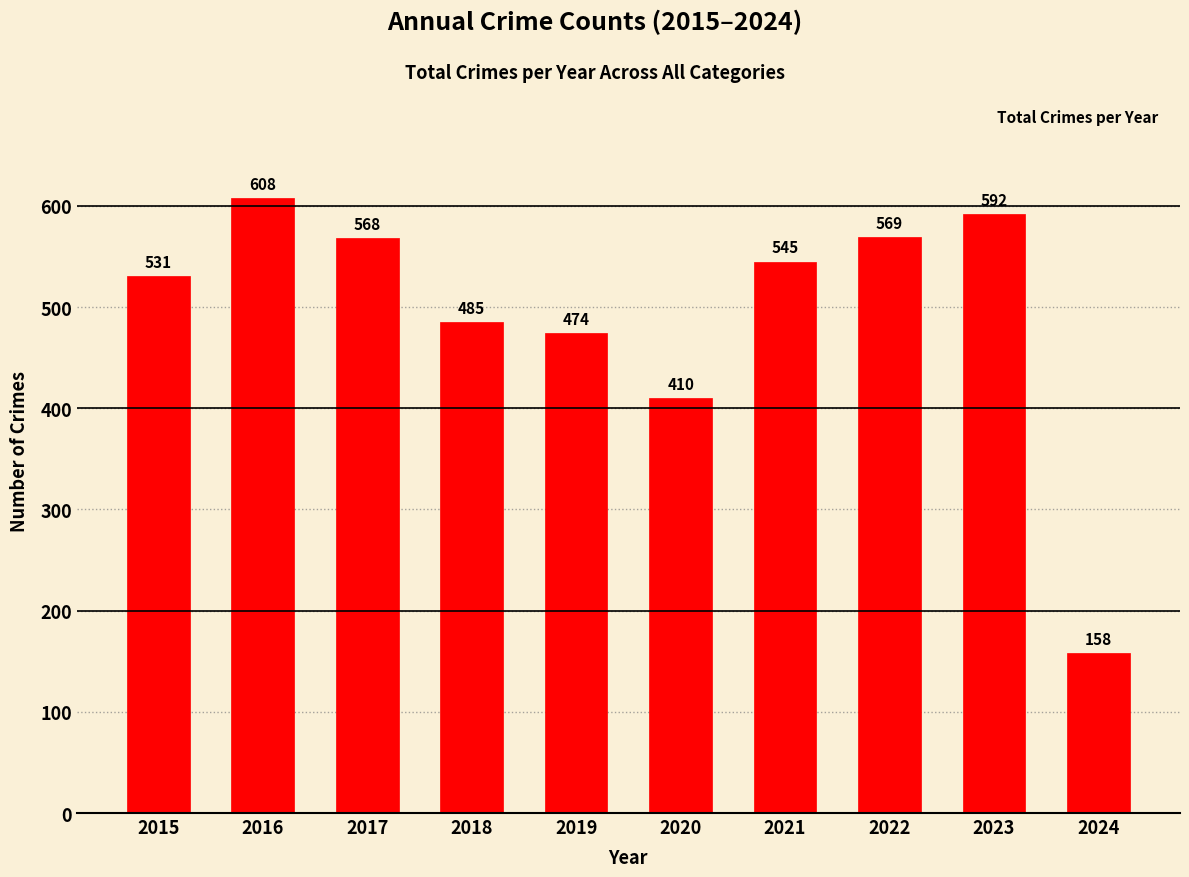

List the labels in order of value, smallest first.

2024, 2020, 2019, 2018, 2015, 2021, 2017, 2022, 2023, 2016